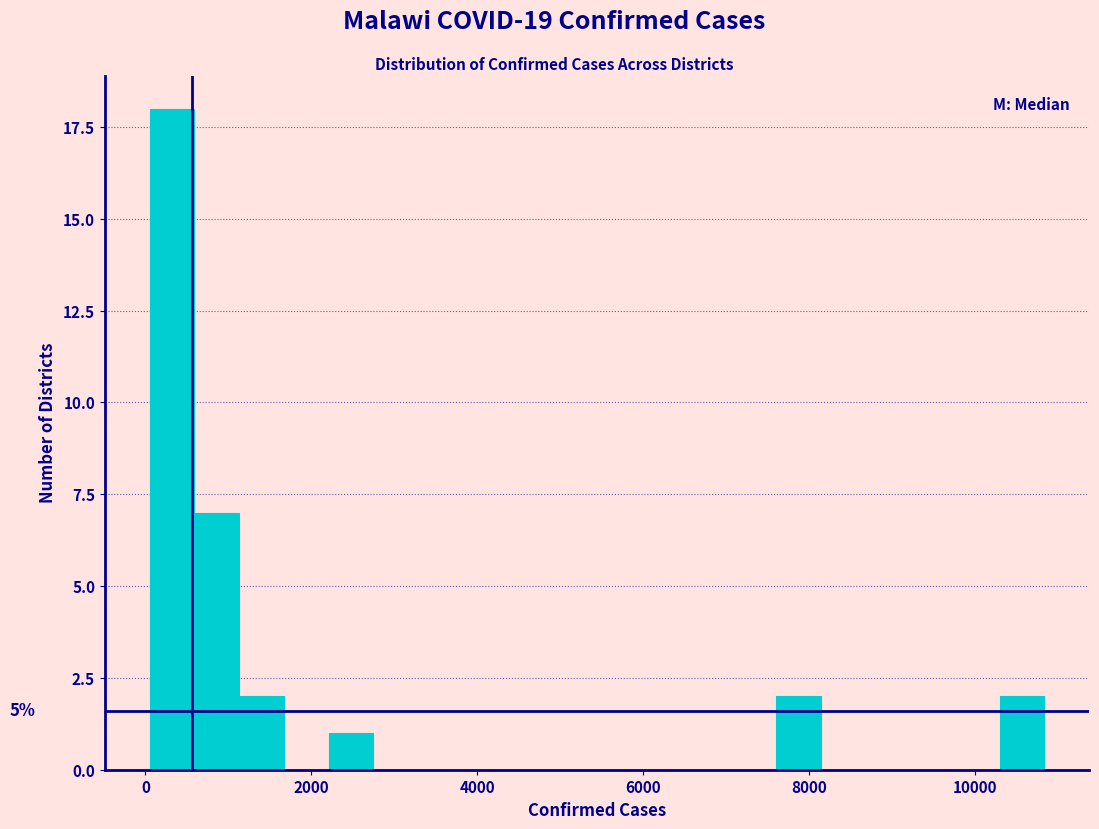

Read against the x-axis, roughly where is the centre of the tallest bar?

400